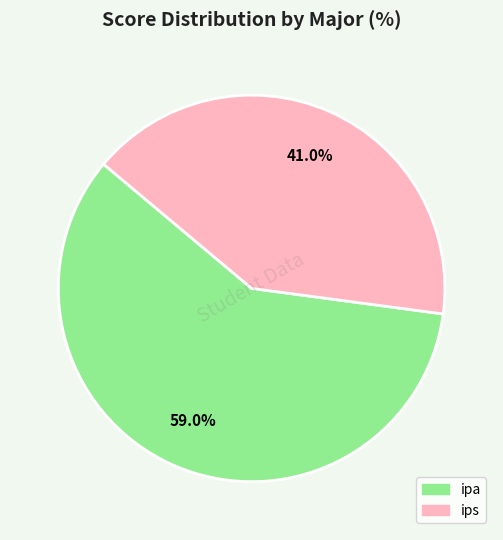

What percentage do ips and ipa together represent?

100.0%